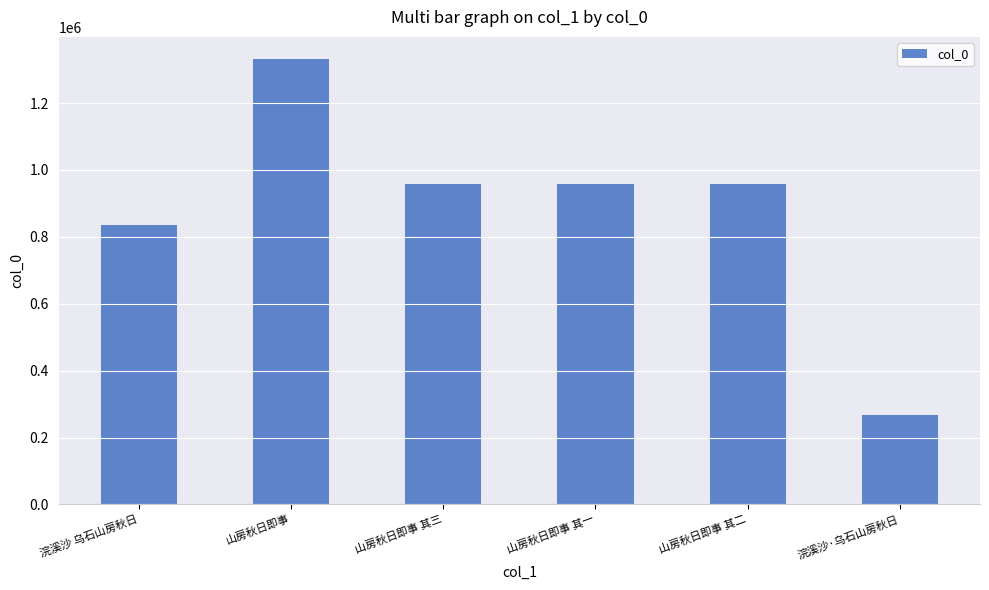

What is the sum of the values at 浣溪沙 乌石山房秋日 and 山房秋日即事?

2166079